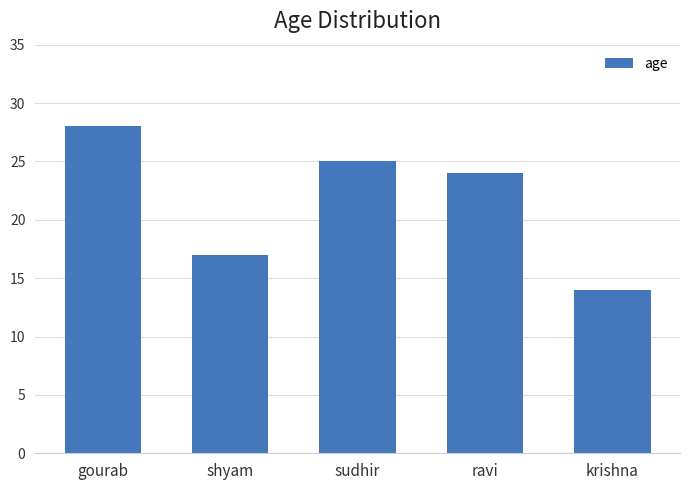

What is the difference between the values at gourab and shyam?

11